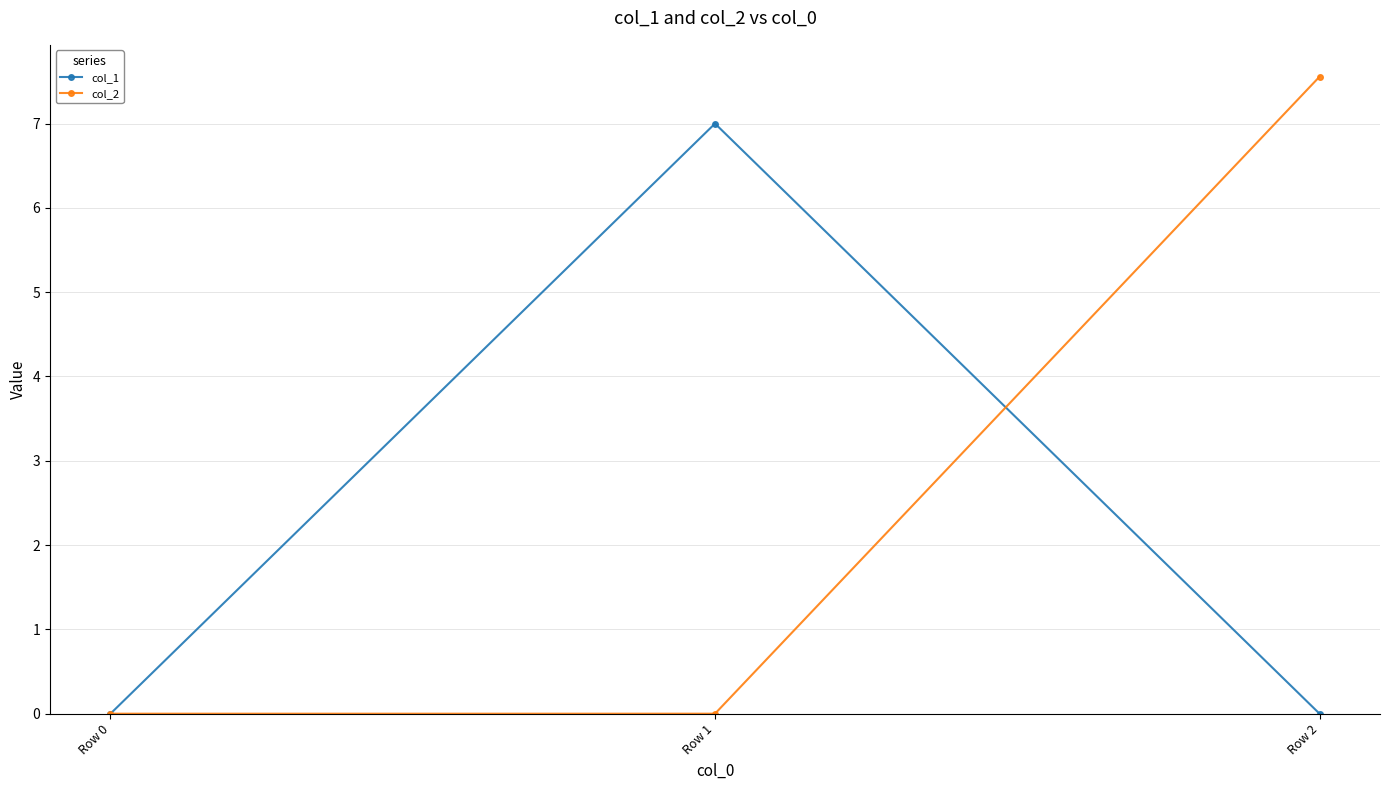

What are all the series names shown in the legend?

col_1, col_2